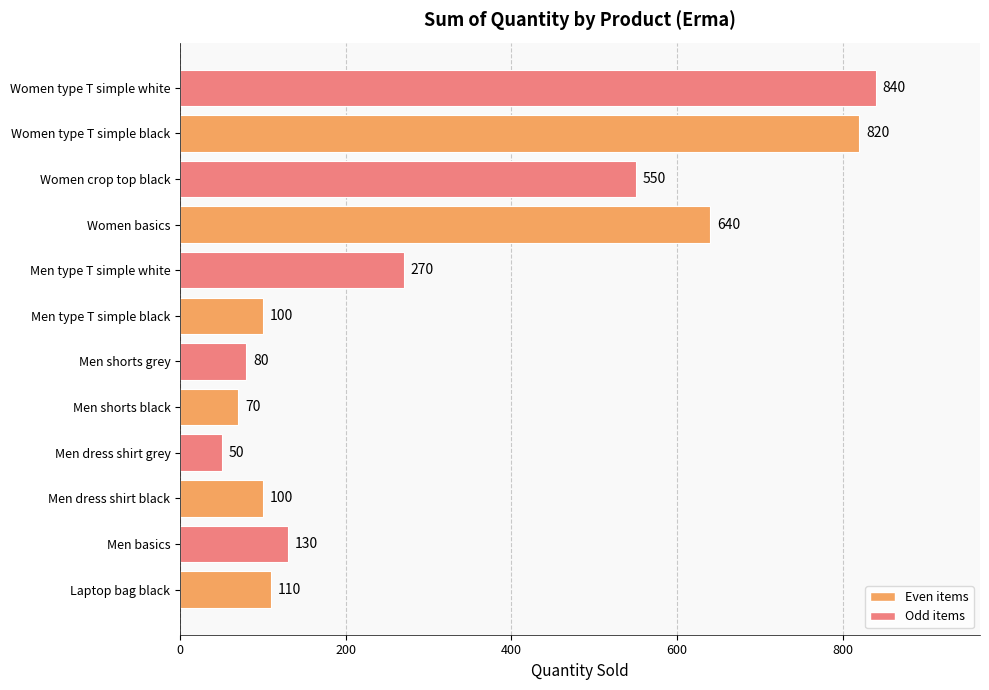

Reading bottom to top, list all the values displayed in this chart.

110	130	100	50	70	80	100	270	640	550	820	840